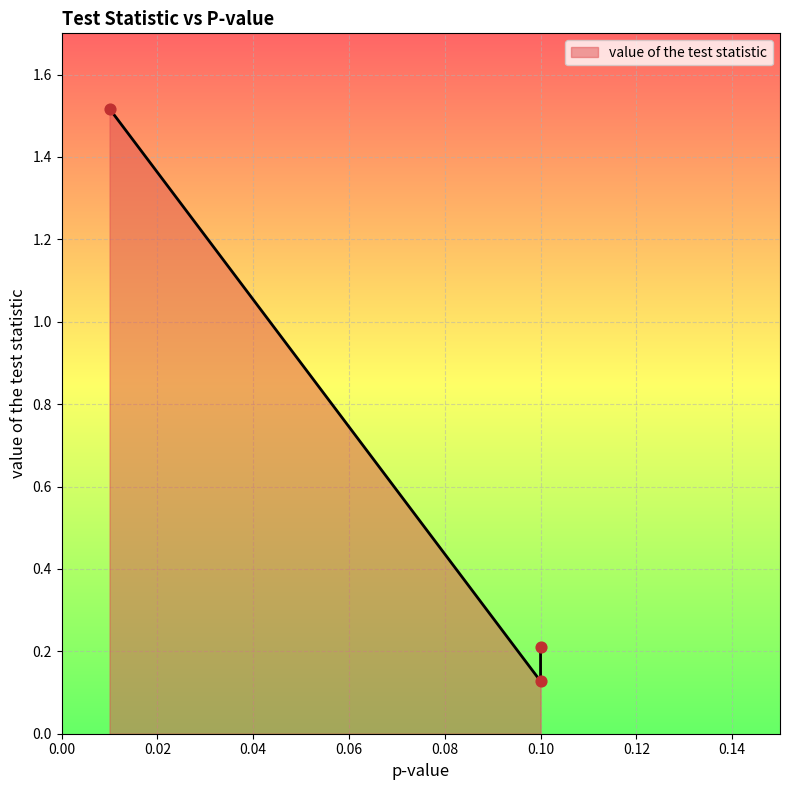

Approximately how many times larger is the value at 0.1 compared to 0.01?

0.1